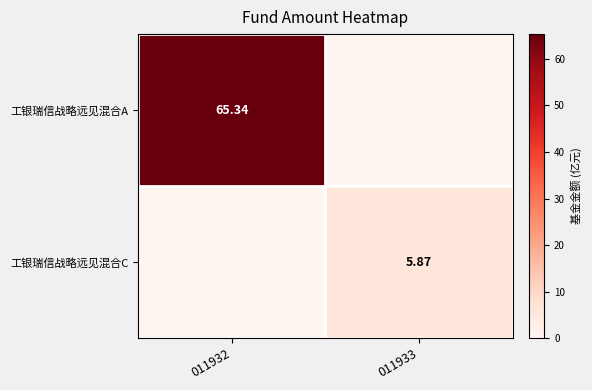

True or false: 工银瑞信战略远见混合A has a value of -23.0 at 011933.

False